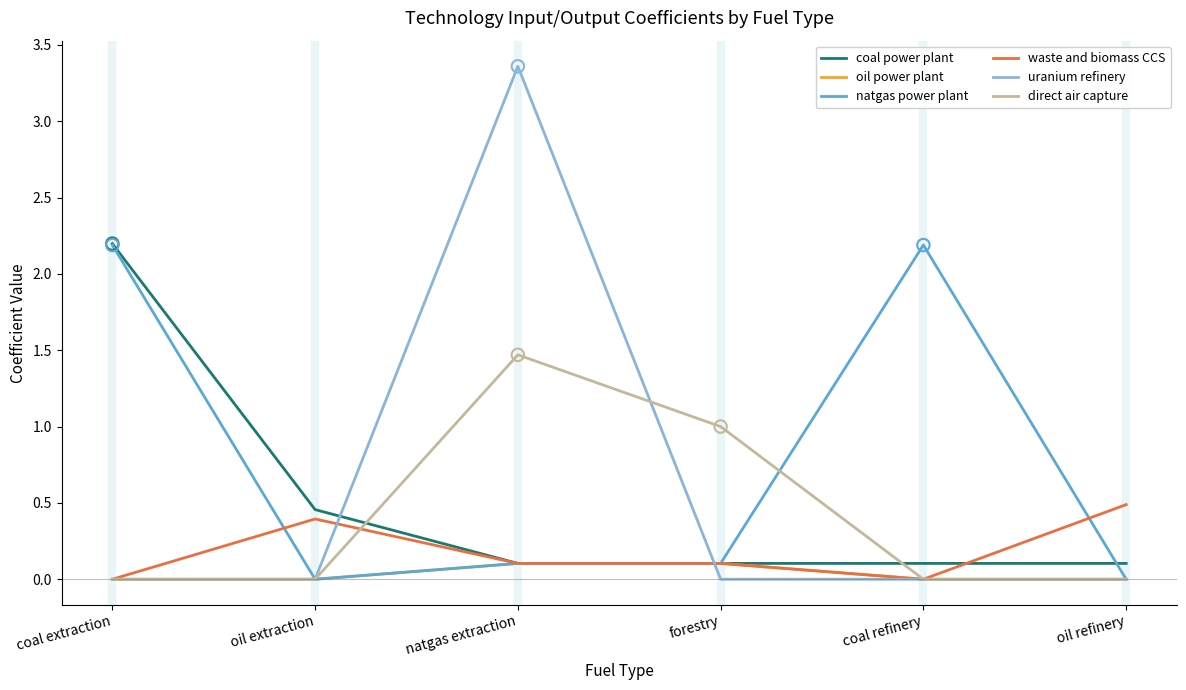

Which series has the largest range (max minus min)?

uranium refinery